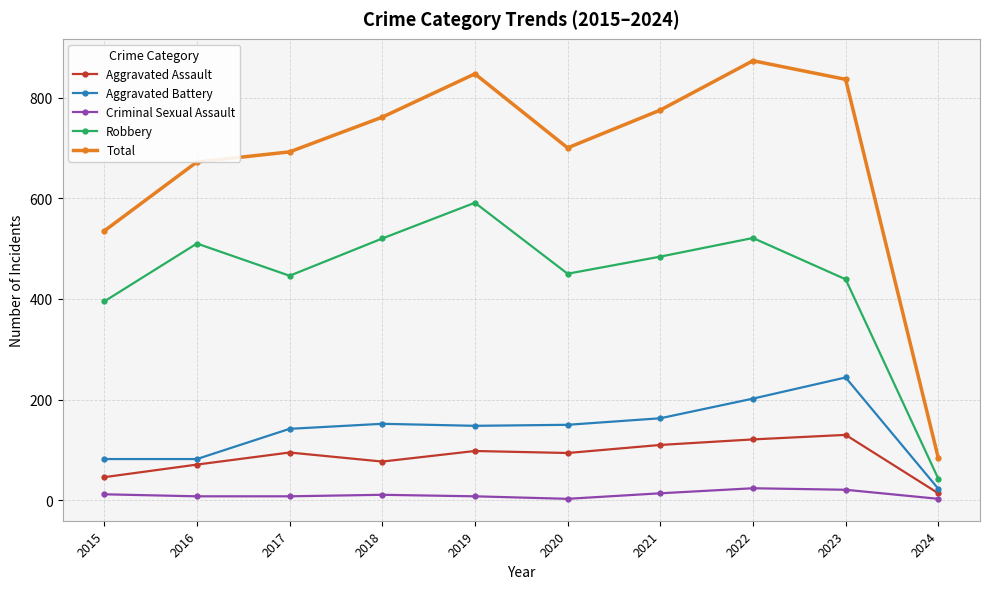

True or false: Aggravated Assault has more than 1 points higher than both neighbors.

True